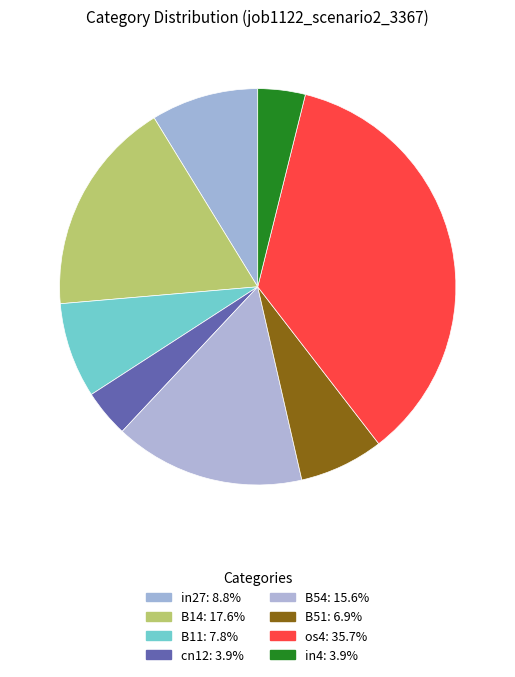

True or false: cn12 accounts for 4% of the total.

True